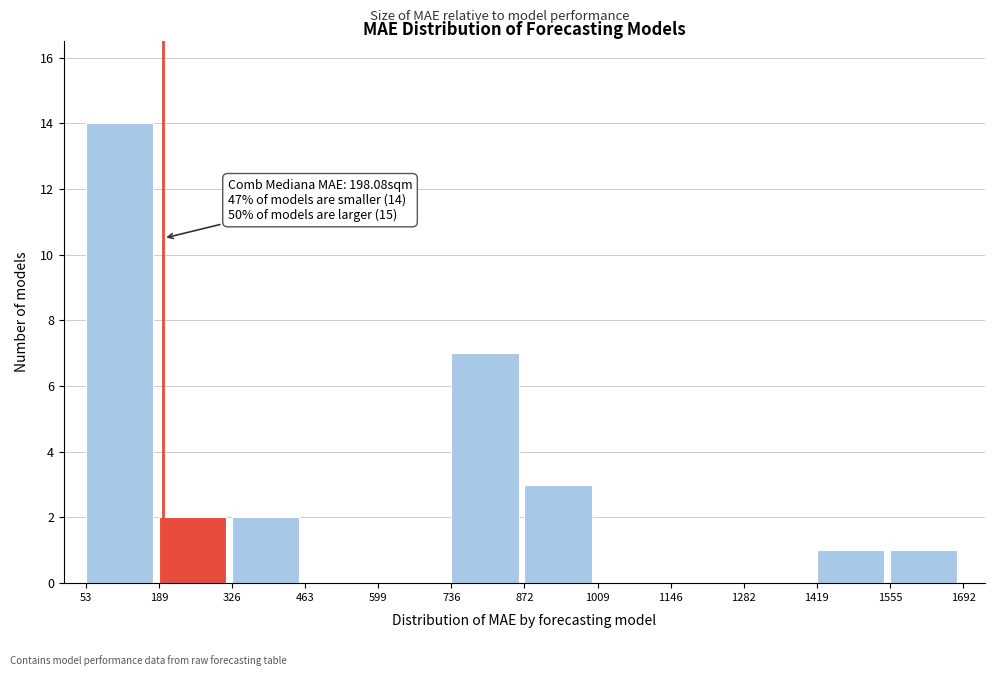

Over which range of the x-axis is the bar tallest?

53 to 189